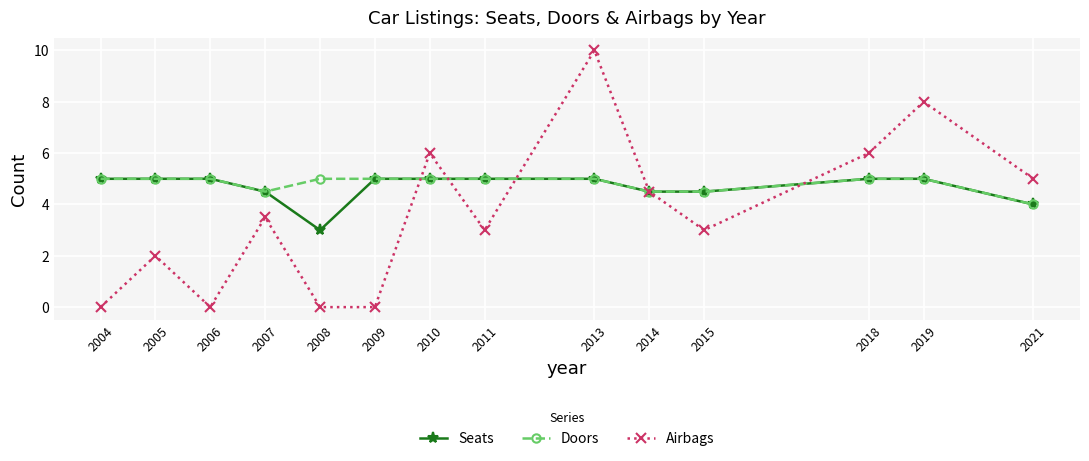

The value of Airbags at 2005 is 2.0. True or false?

True